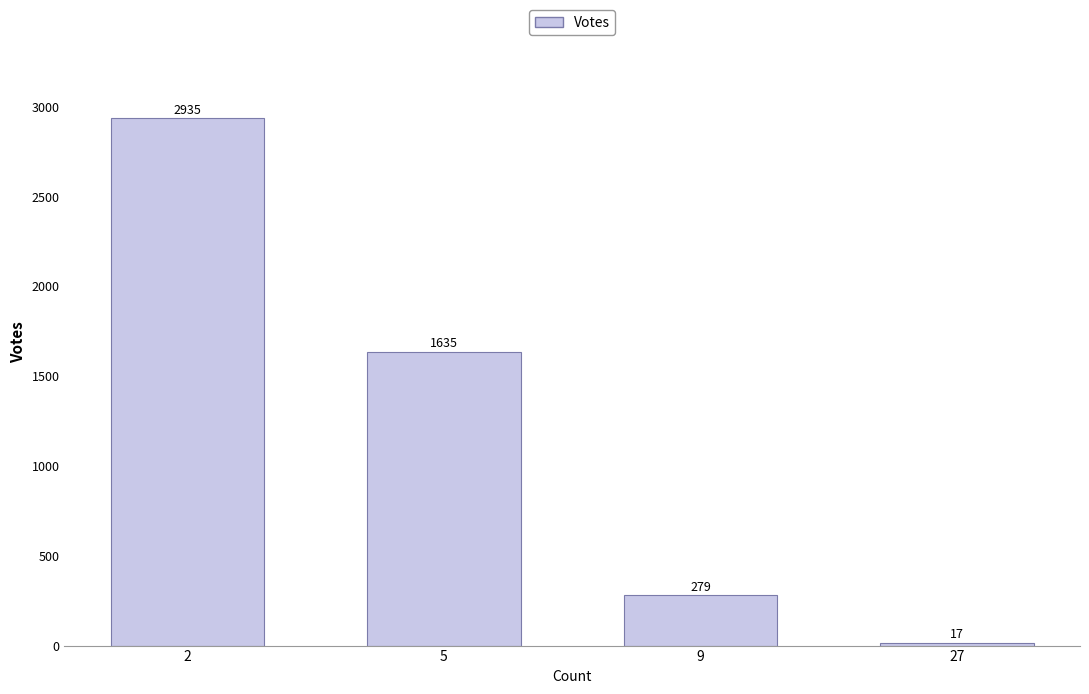

Count the number of categories in the chart.

4